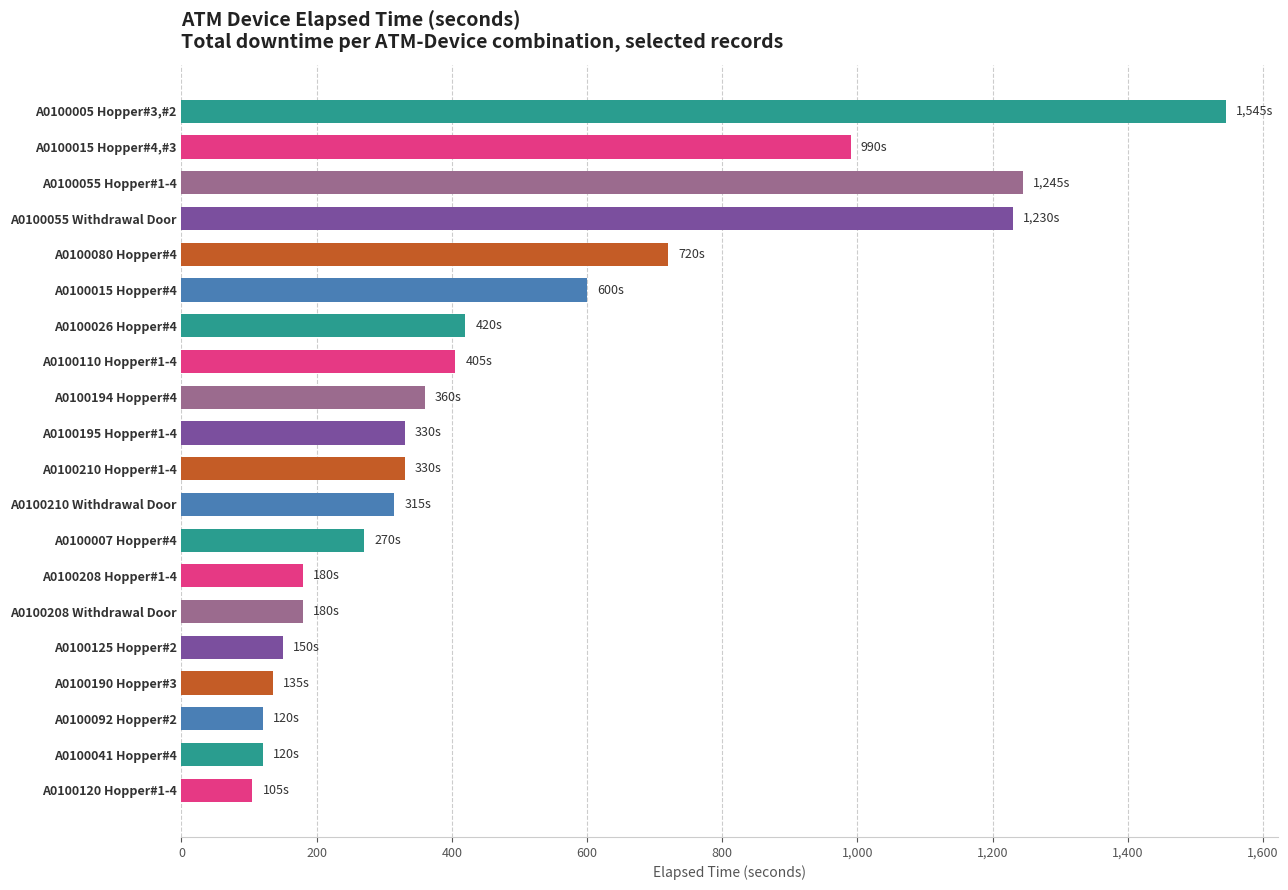

True or false: the data shows 122 at A0100208 Withdrawal Door.

False